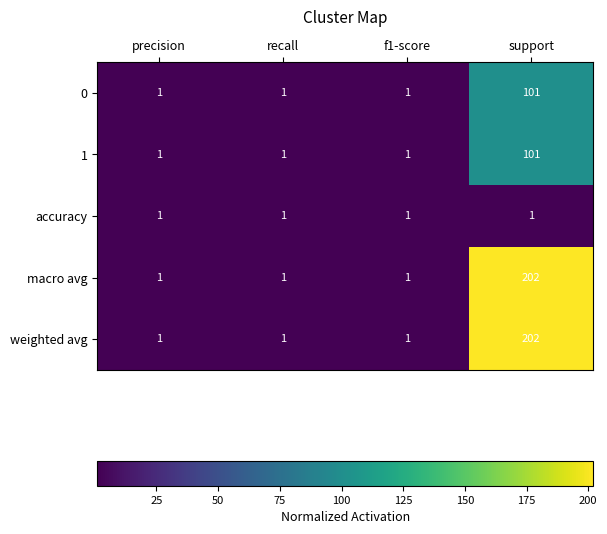

What is the total value across all series at f1-score?

5